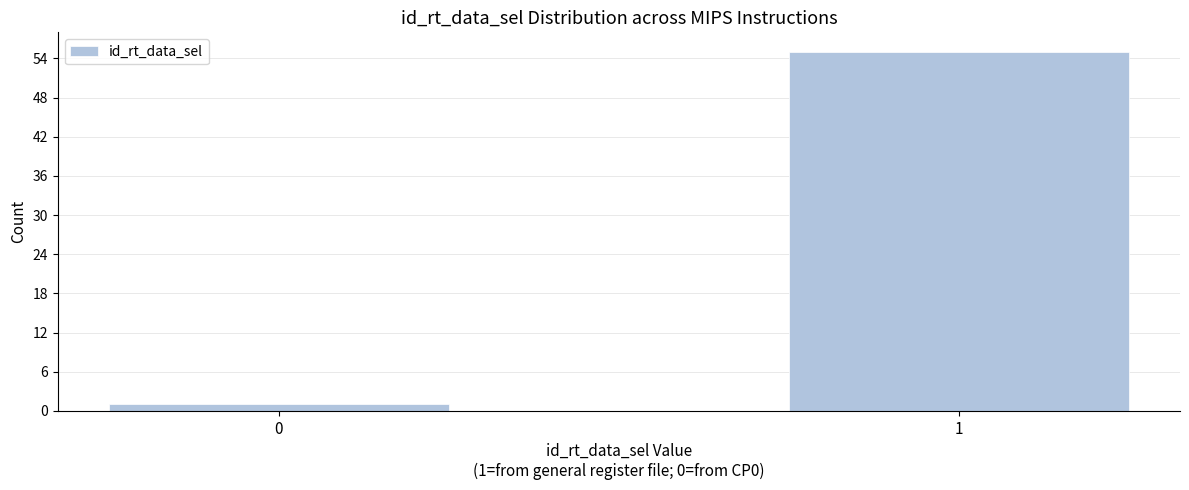

Reading left to right, list all the values displayed in this chart.

1	55